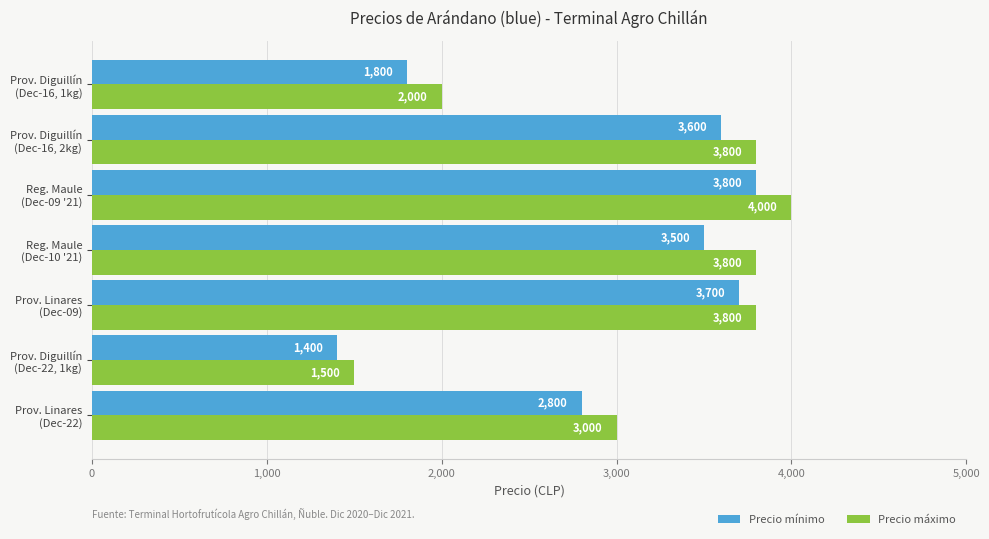

List the series in order of their peak value, highest first.

Precio máximo, Precio mínimo